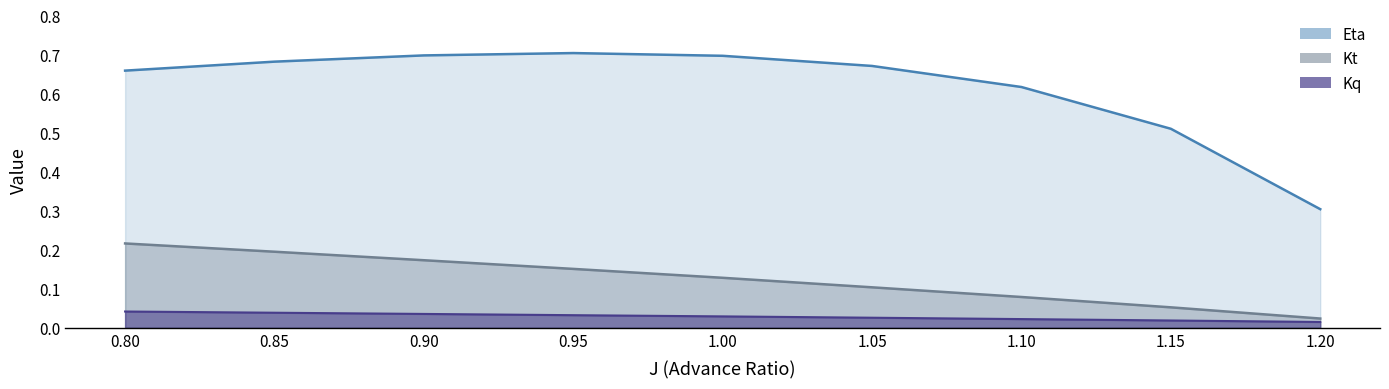

Reading left to right, transcribe all the data shown in this chart.

Kt: 0.8=0.2	0.85=0.2	0.9=0.2	0.95=0.2	1.0=0.1	1.05=0.1	1.1=0.1	1.15=0.1	1.2=0.0
Kq: 0.8=0.0	0.85=0.0	0.9=0.0	0.95=0.0	1.0=0.0	1.05=0.0	1.1=0.0	1.15=0.0	1.2=0.0
Eta: 0.8=0.7	0.85=0.7	0.9=0.7	0.95=0.7	1.0=0.7	1.05=0.7	1.1=0.6	1.15=0.5	1.2=0.3